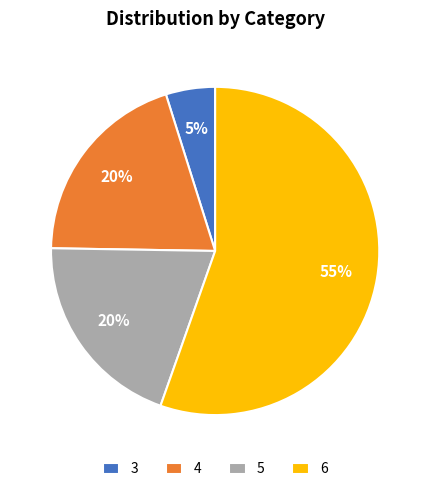

Does 6 account for over 50% of the chart?

Yes